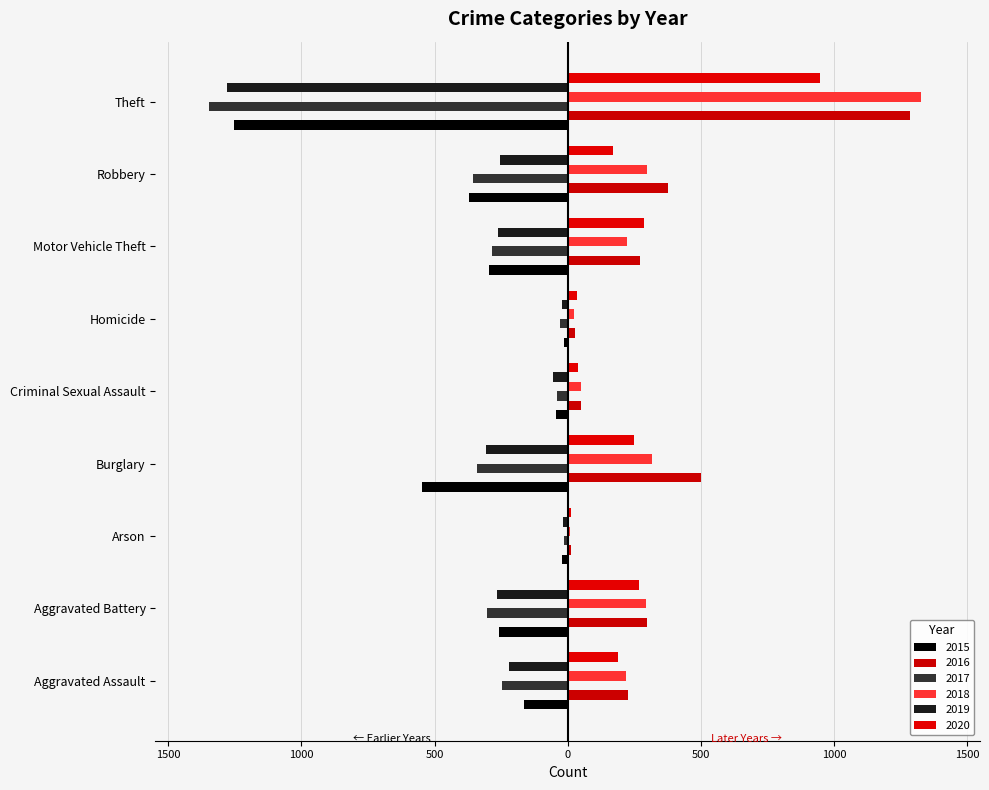

What is the difference between the maximum and minimum values in the 2015 series?

1241